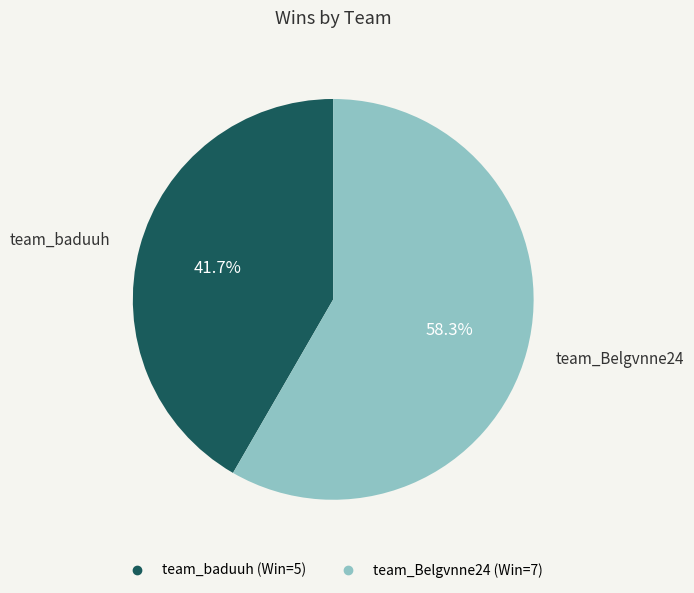

To the nearest percent, what portion does team_Belgvnne24 represent?

58%